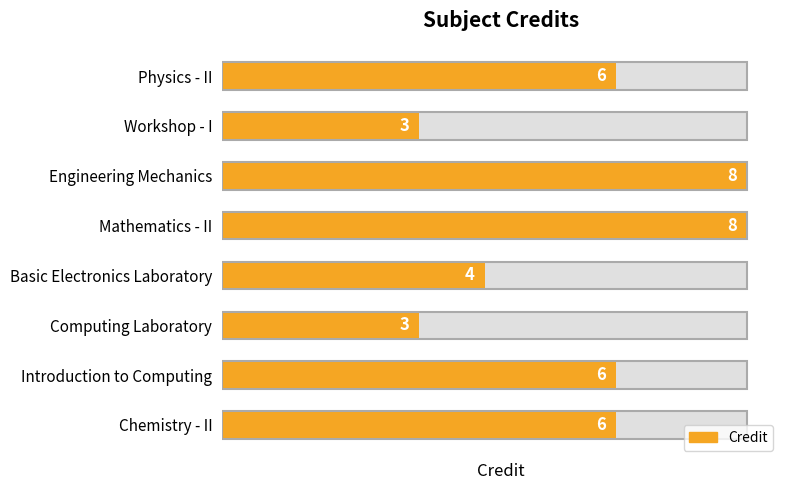

The chart shows a value of 8 at Engineering Mechanics. True or false?

True